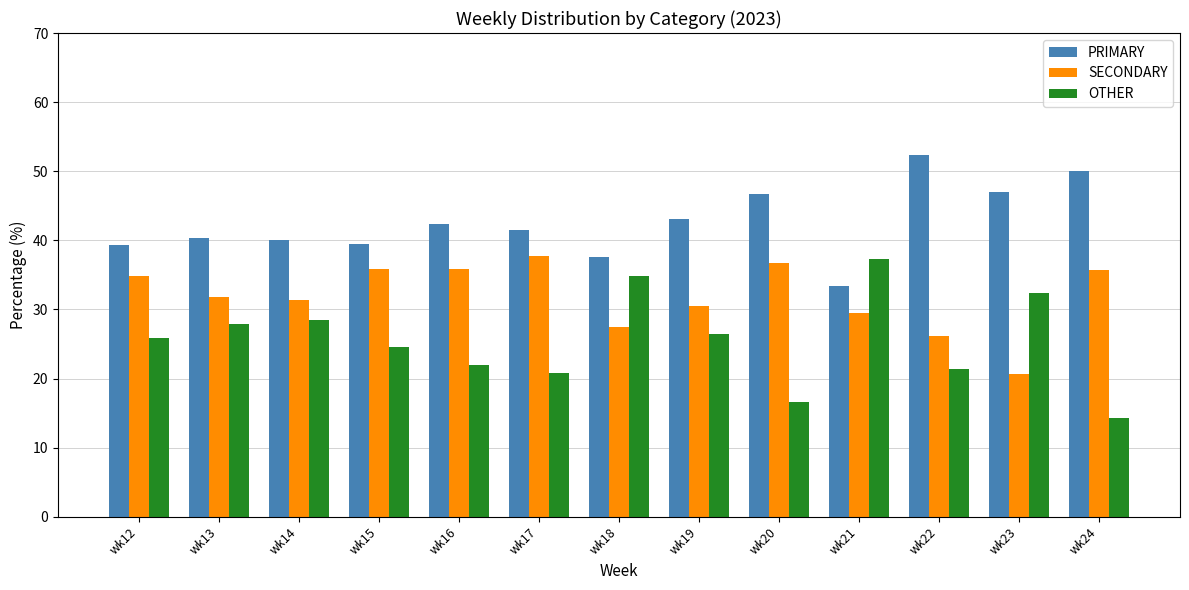

Which series has the widest spread of values?

OTHER